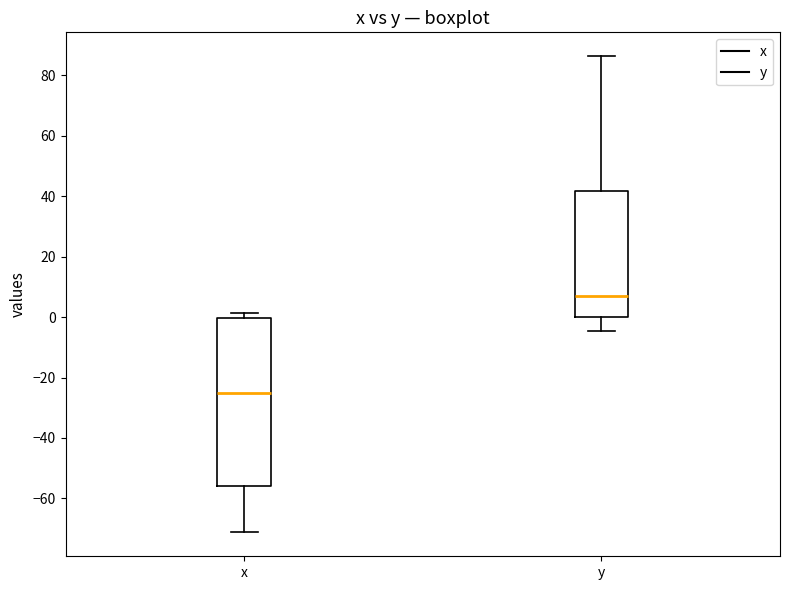

Reading left to right, transcribe this box plot: for each box, give where its median line is, the range the box spans, and where its two whiskers end, as read against the y-axis. The values are not printed on the chart, so give them approximately, as read against the axis.

x: median -26, box -56 to 0, whiskers -72 to 2
y: median 8, box 0 to 42, whiskers -4 to 86